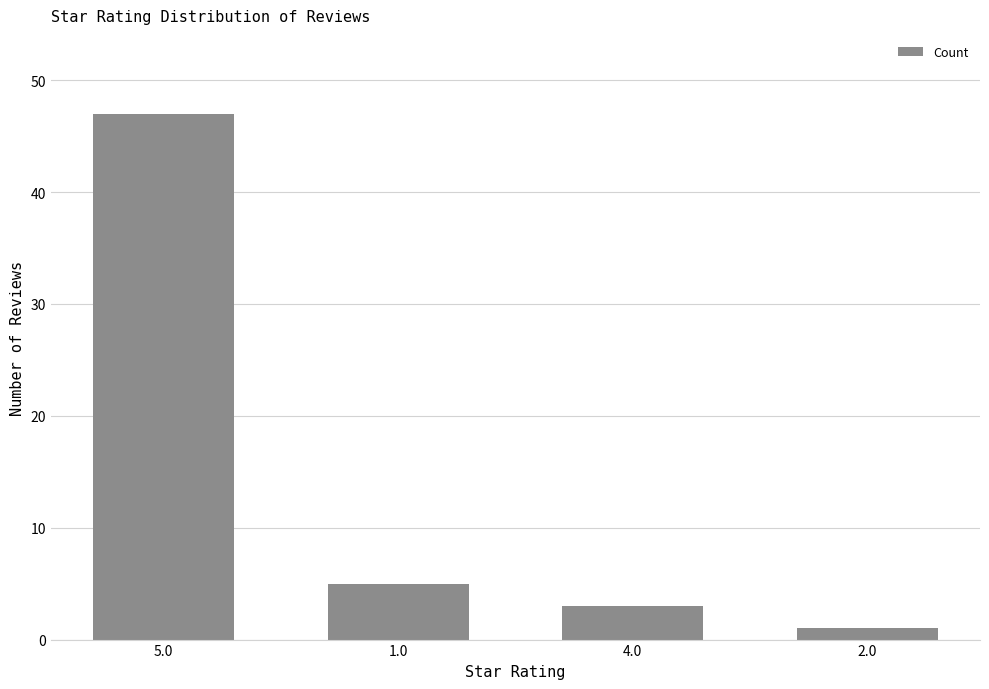

At which label is the value closest to 24?

1.0